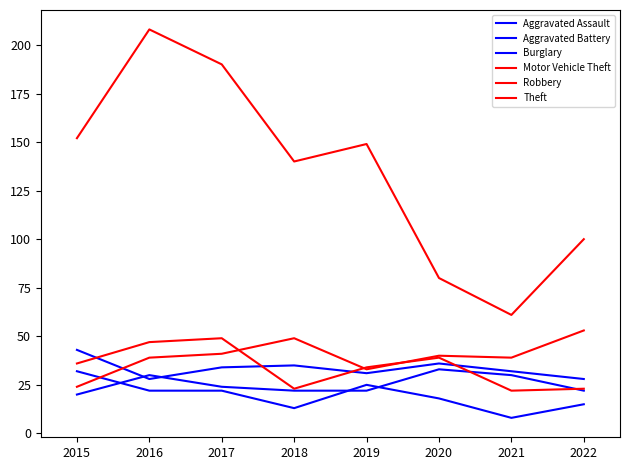

Is the value of Burglary at 2015 greater than the value of Robbery at 2016?

No